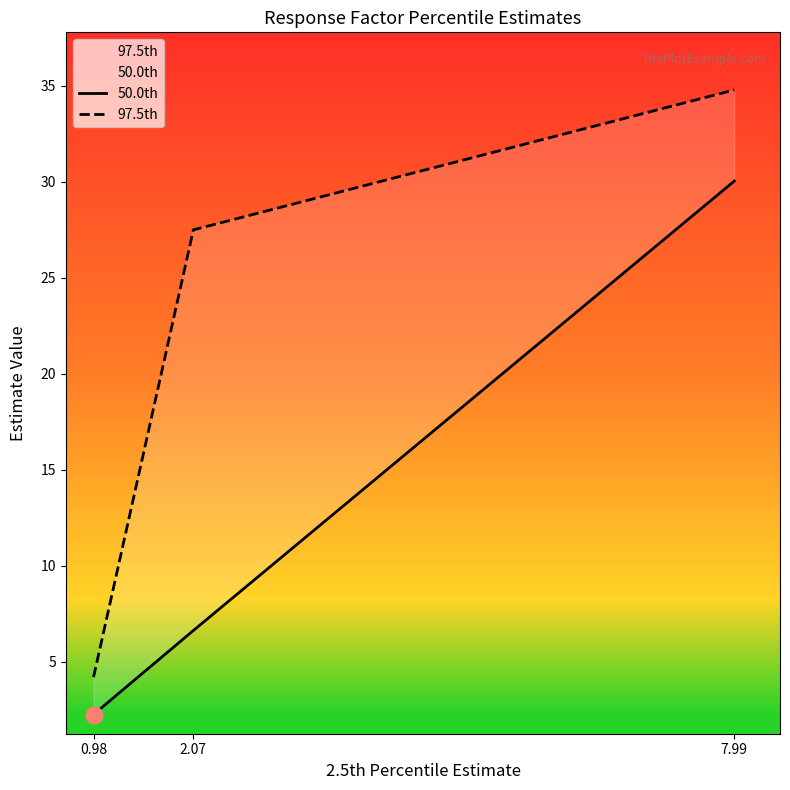

Rank the series by their maximum value, from lowest to highest.

50.0th, 97.5th